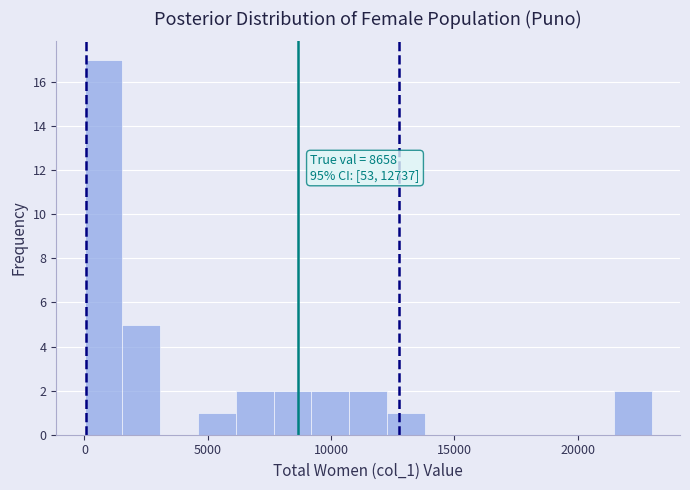

Read against the x-axis, roughly where is the centre of the tallest bar?

1000